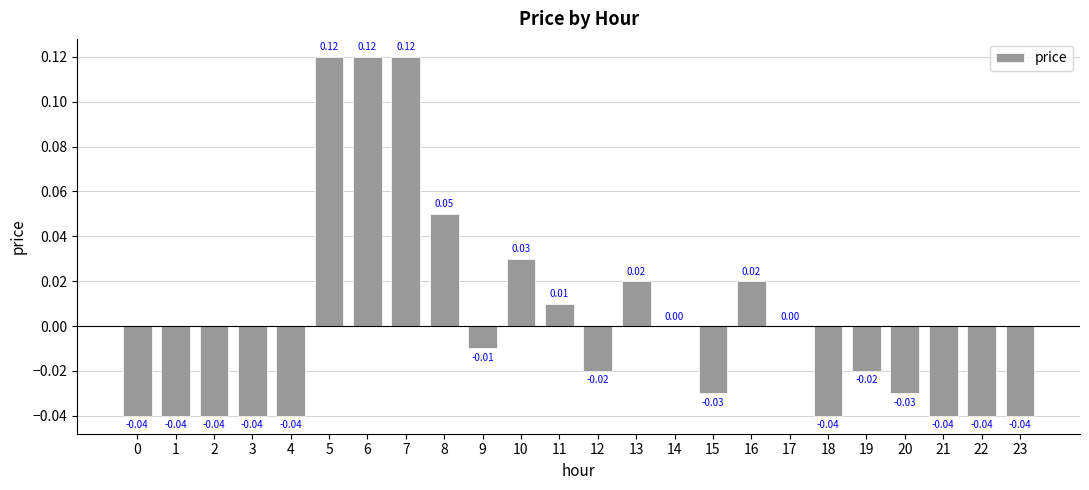

How many series are shown in this chart?

1